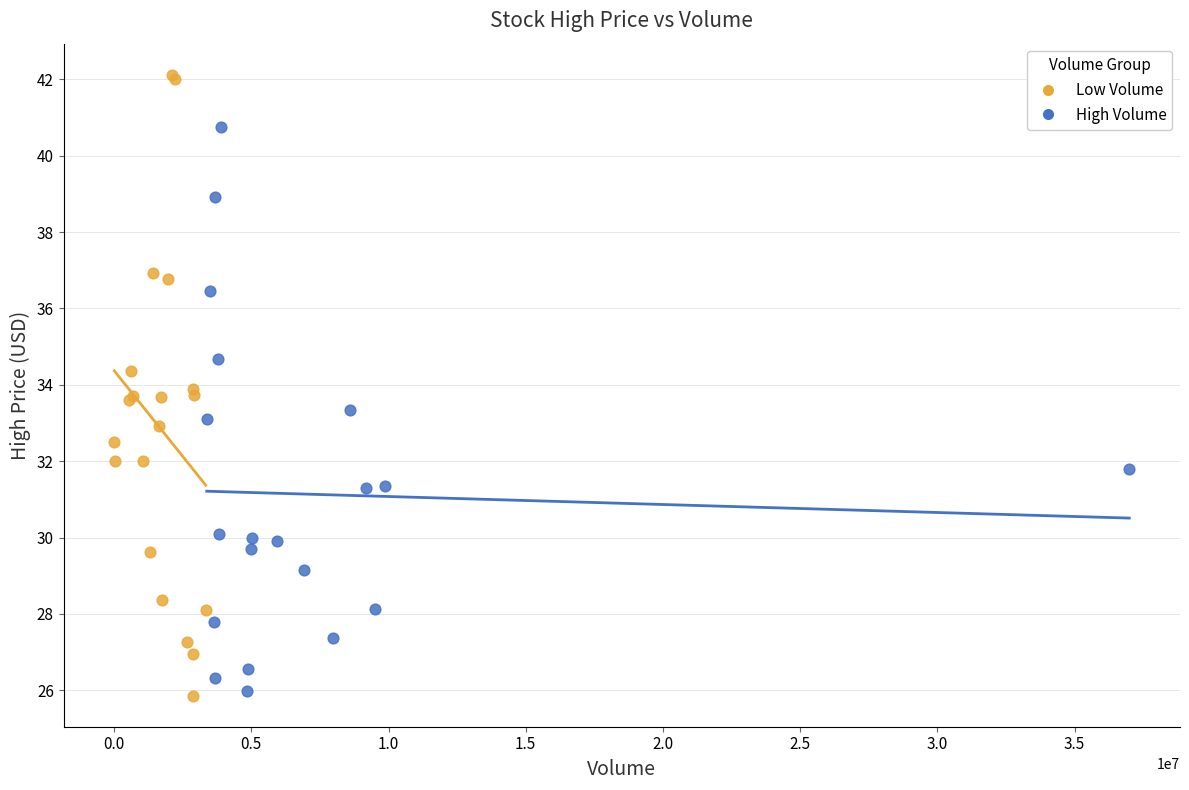

Which series has the widest spread of Y values?

Low Volume